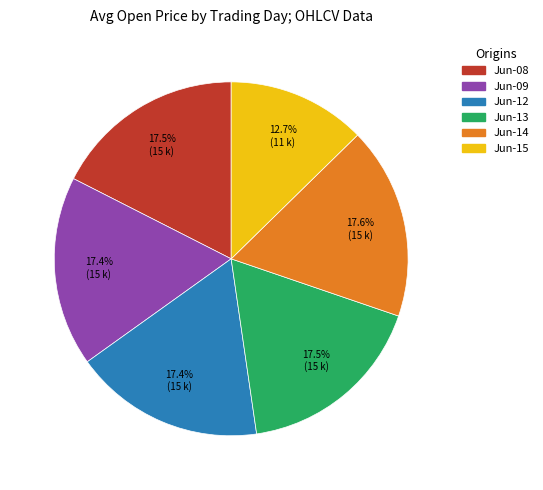

How many slices are in this pie chart?

6